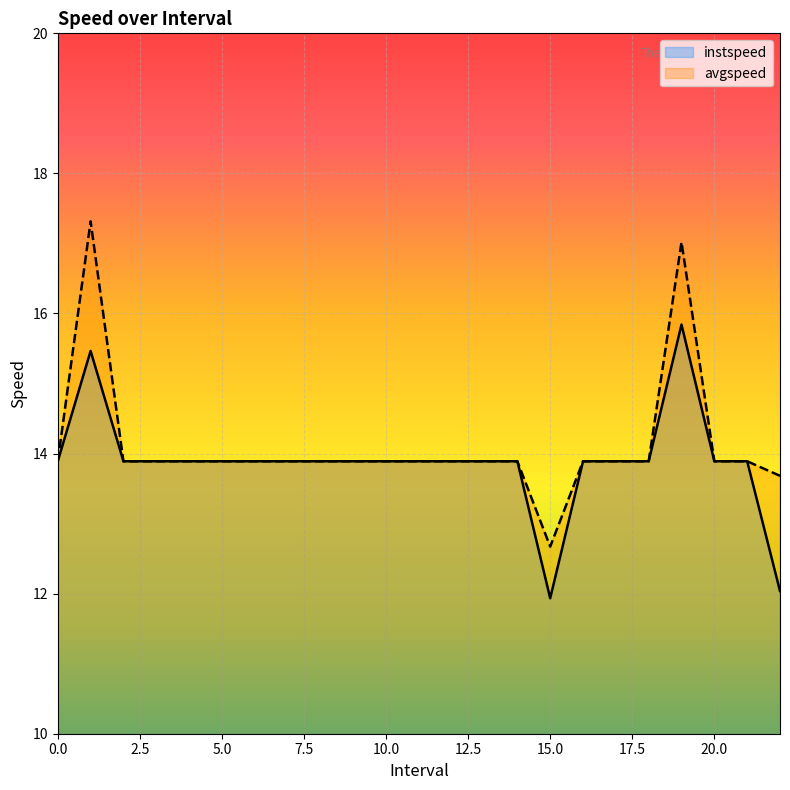

How many interior local peaks does the instspeed series have?

2